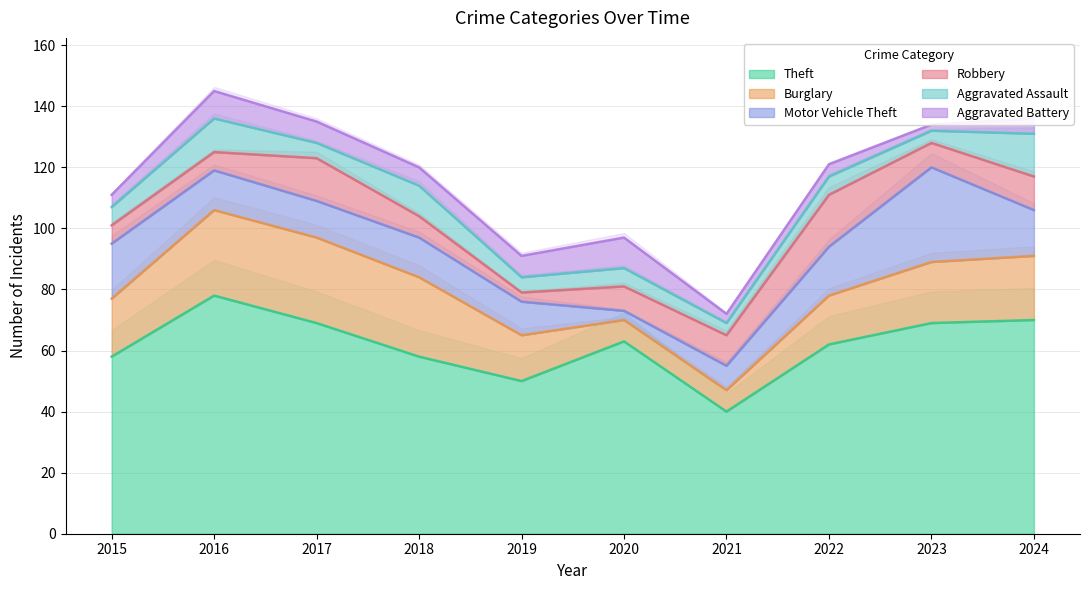

The value of Theft at 2024 is 70. True or false?

True